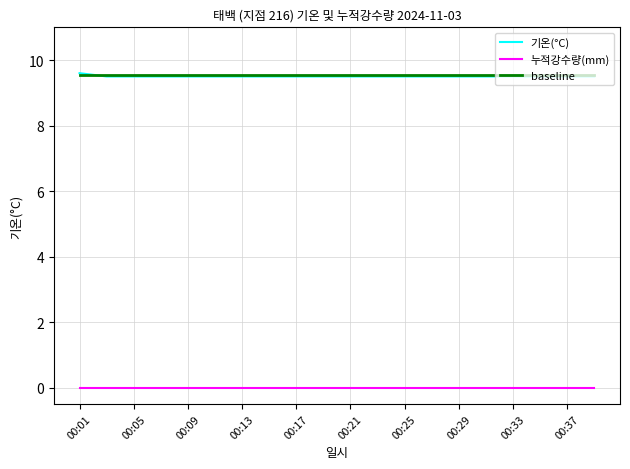

Which series has the widest spread of values?

기온(°C)